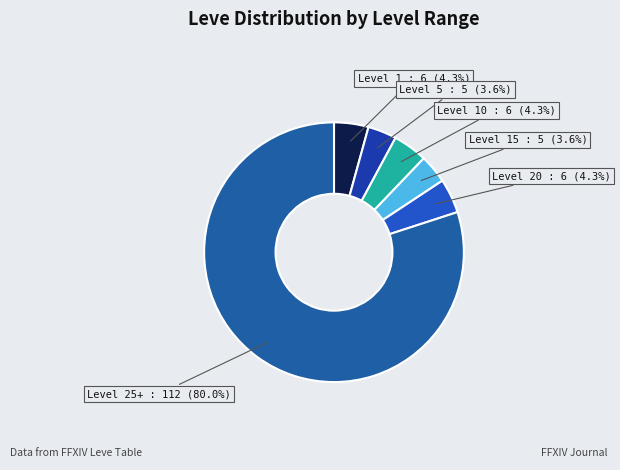

Count the number of slices in the pie.

6